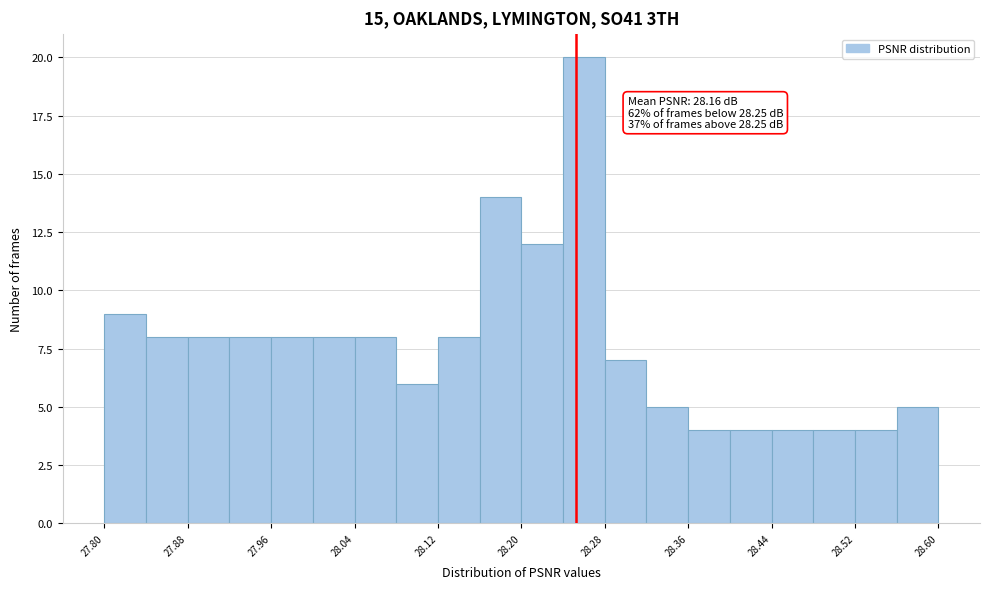

Which range on the x-axis has the tallest bar?

28.24 to 28.28